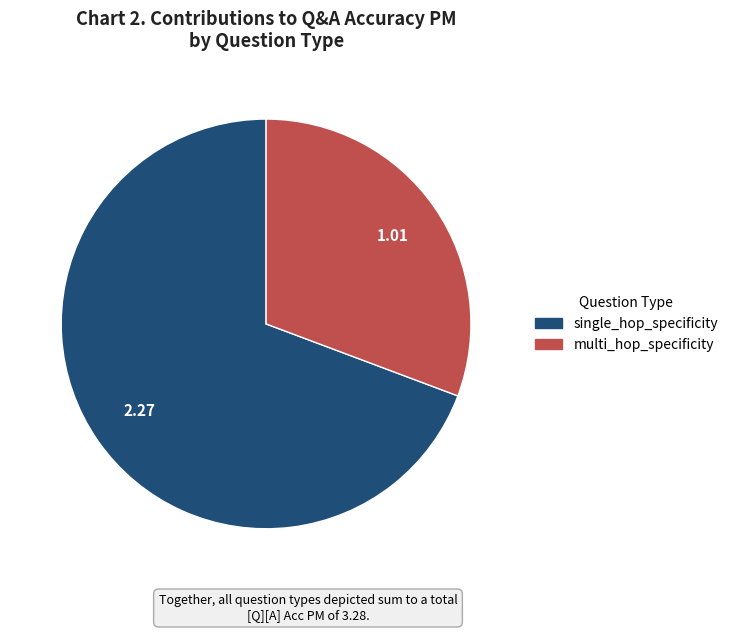

Count the number of slices in the pie.

2